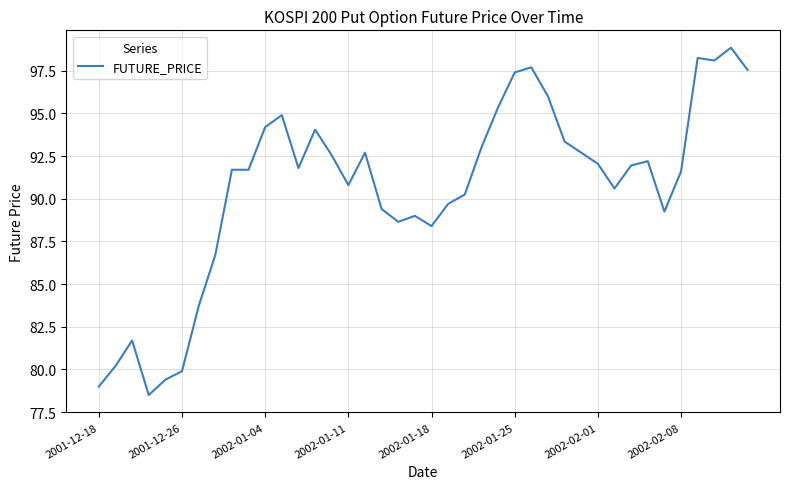

What is the minimum value shown in the chart?

78.5